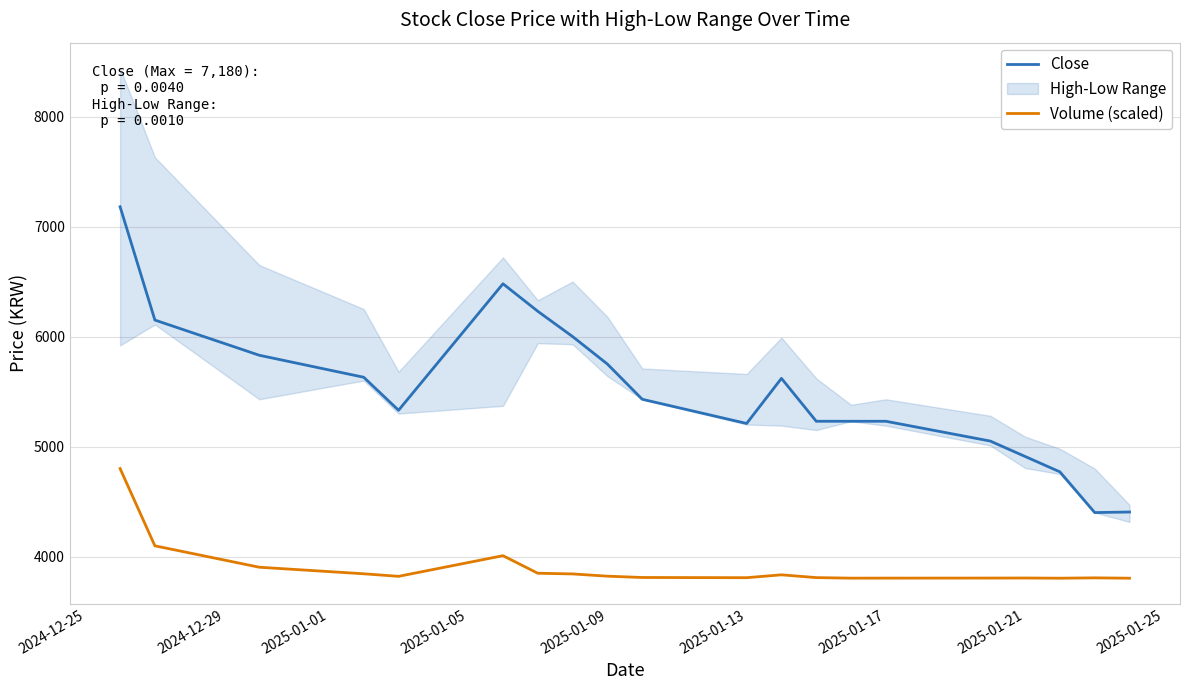

True or false: Close and Volume (scaled) cross at least once.

False